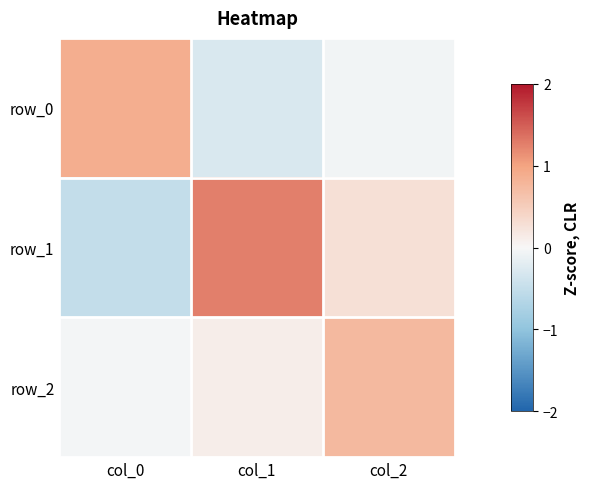

What is the sum of all row_0 values?

0.5